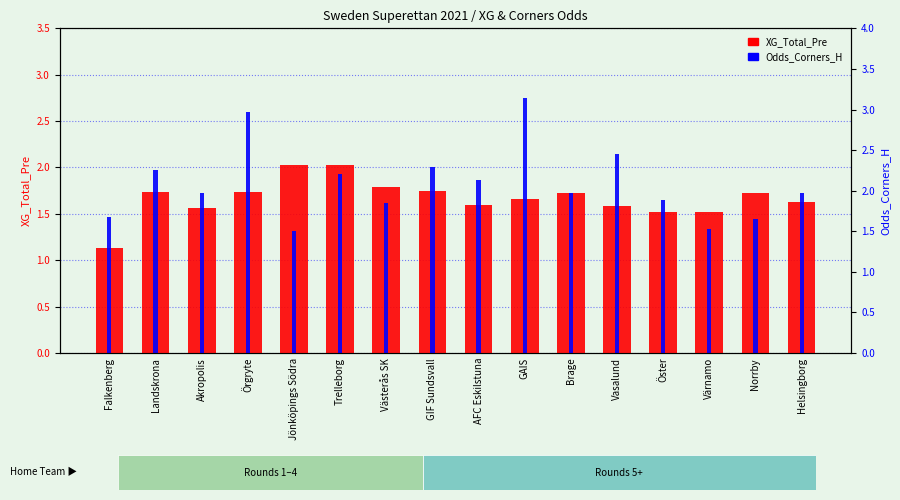

What is the difference between the Odds_Corners_H values at AFC Eskilstuna and Jönköpings Södra?

0.6